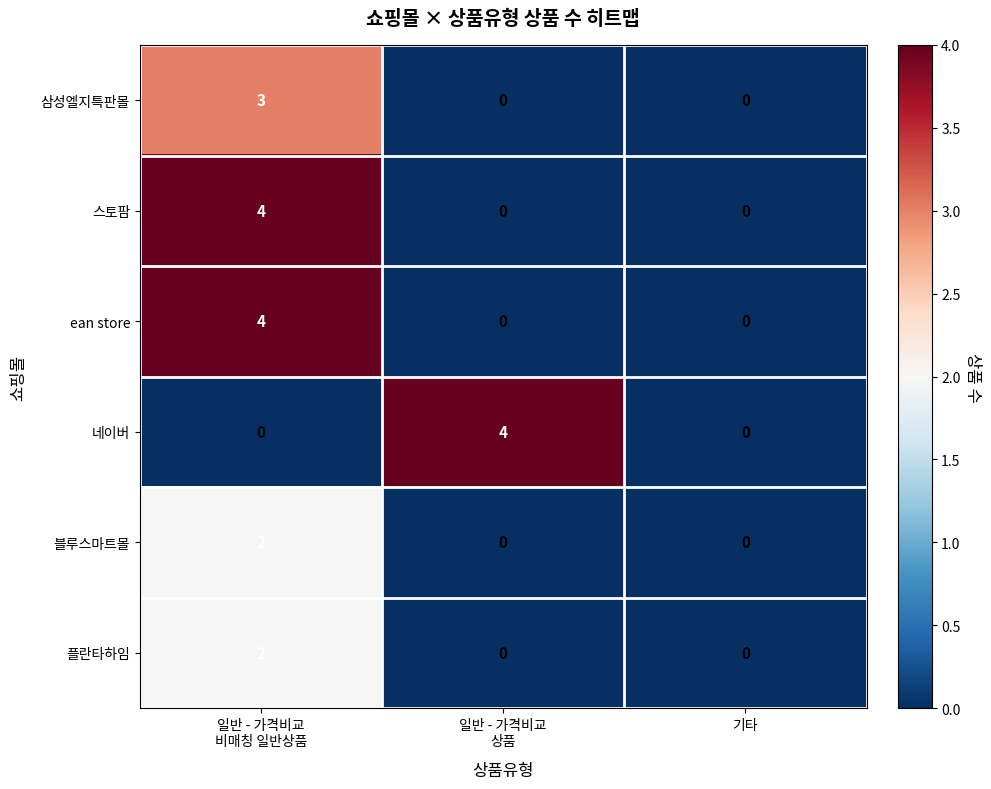

The 스토팜 series shows 1 at 기타. True or false?

False